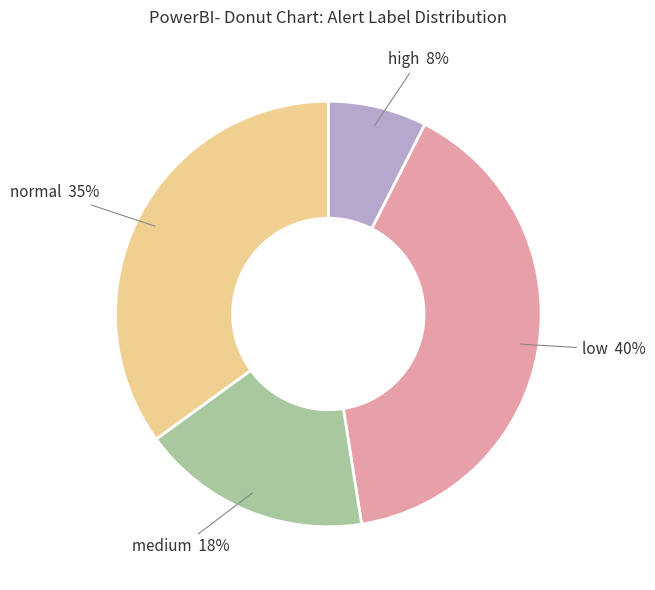

Does any single category account for the majority?

No